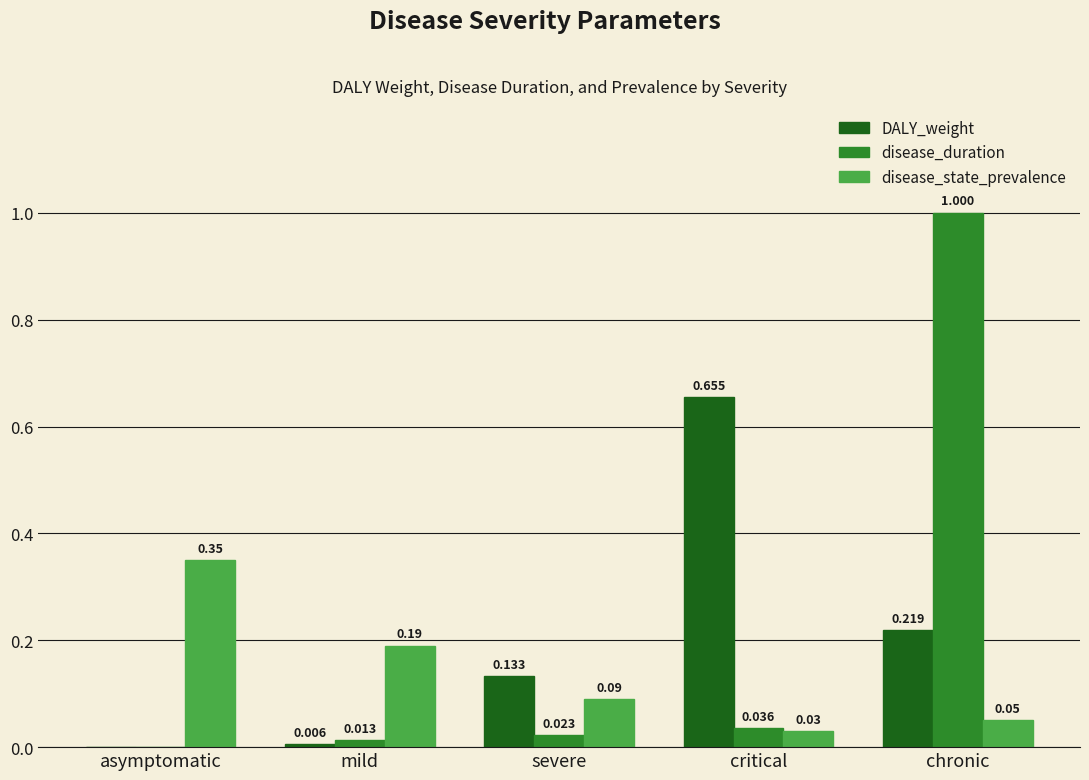

Which series has the largest range (max minus min)?

disease_duration